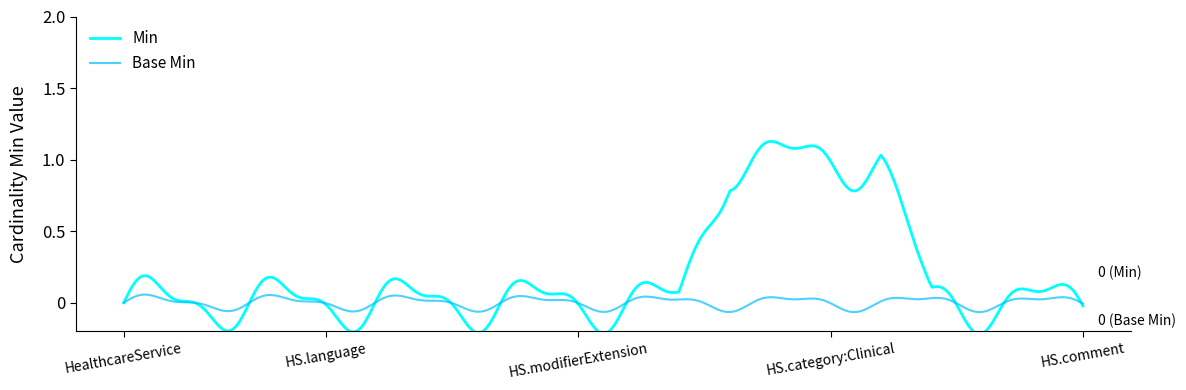

Which series has the largest total across all categories?

Min